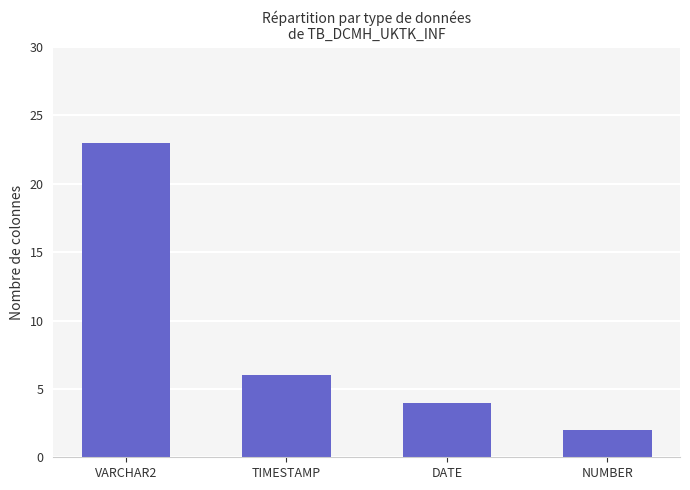

At which label does the data first exceed 6?

VARCHAR2